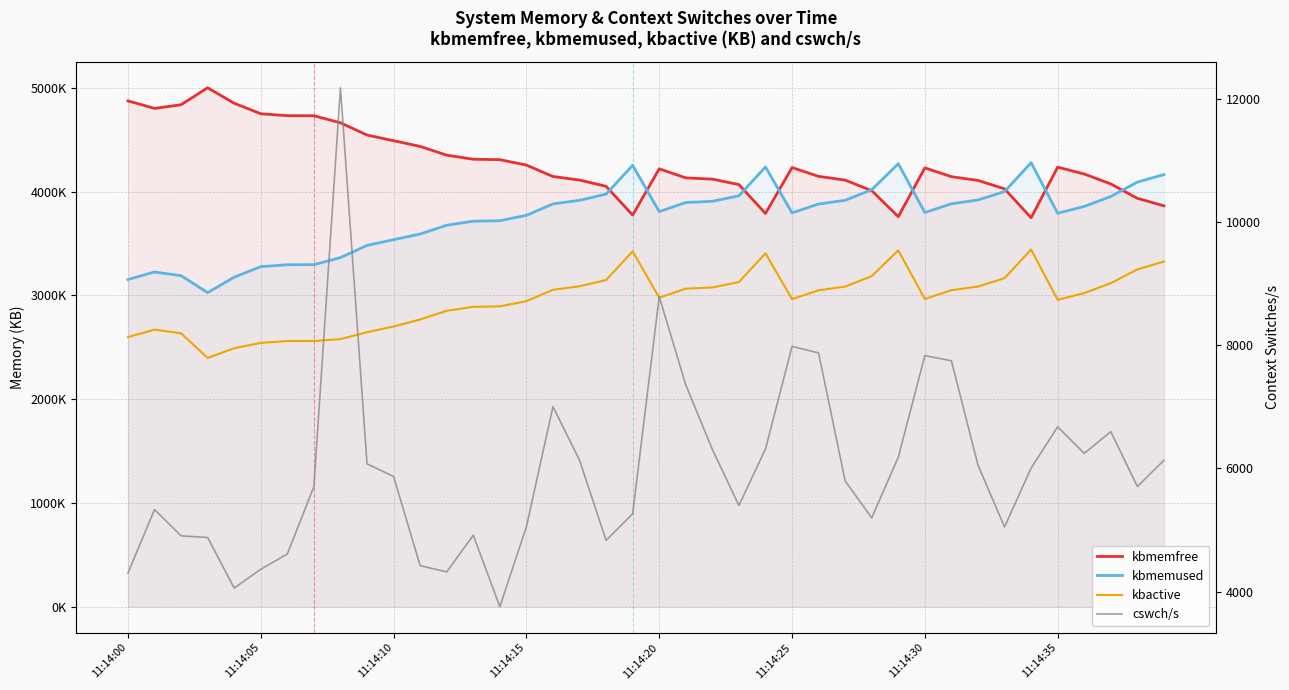

How many lines are shown in the chart?

4